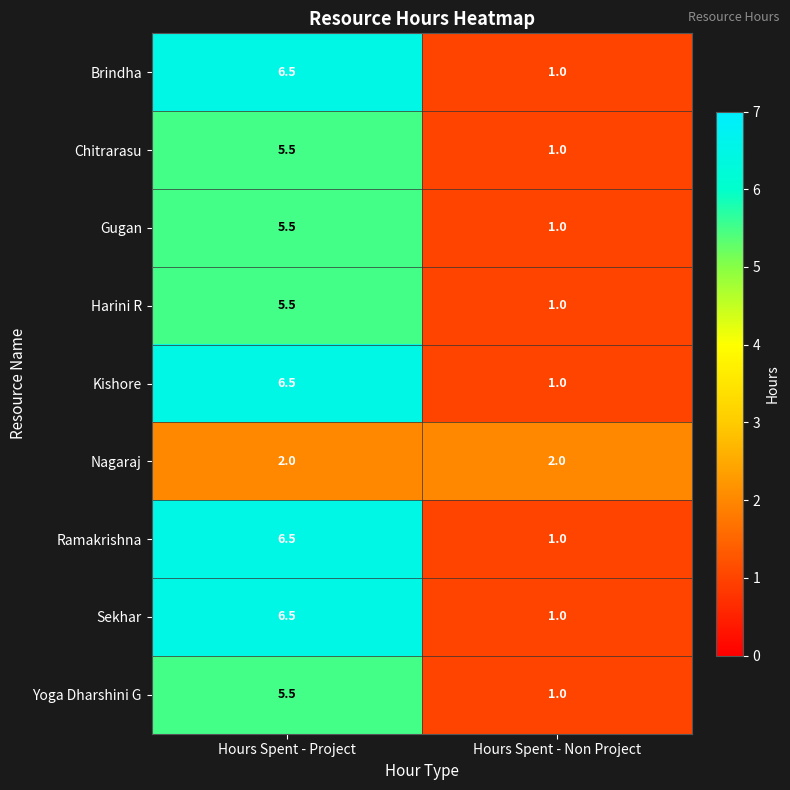

Which category has the highest value across all series?

Hours Spent - Project